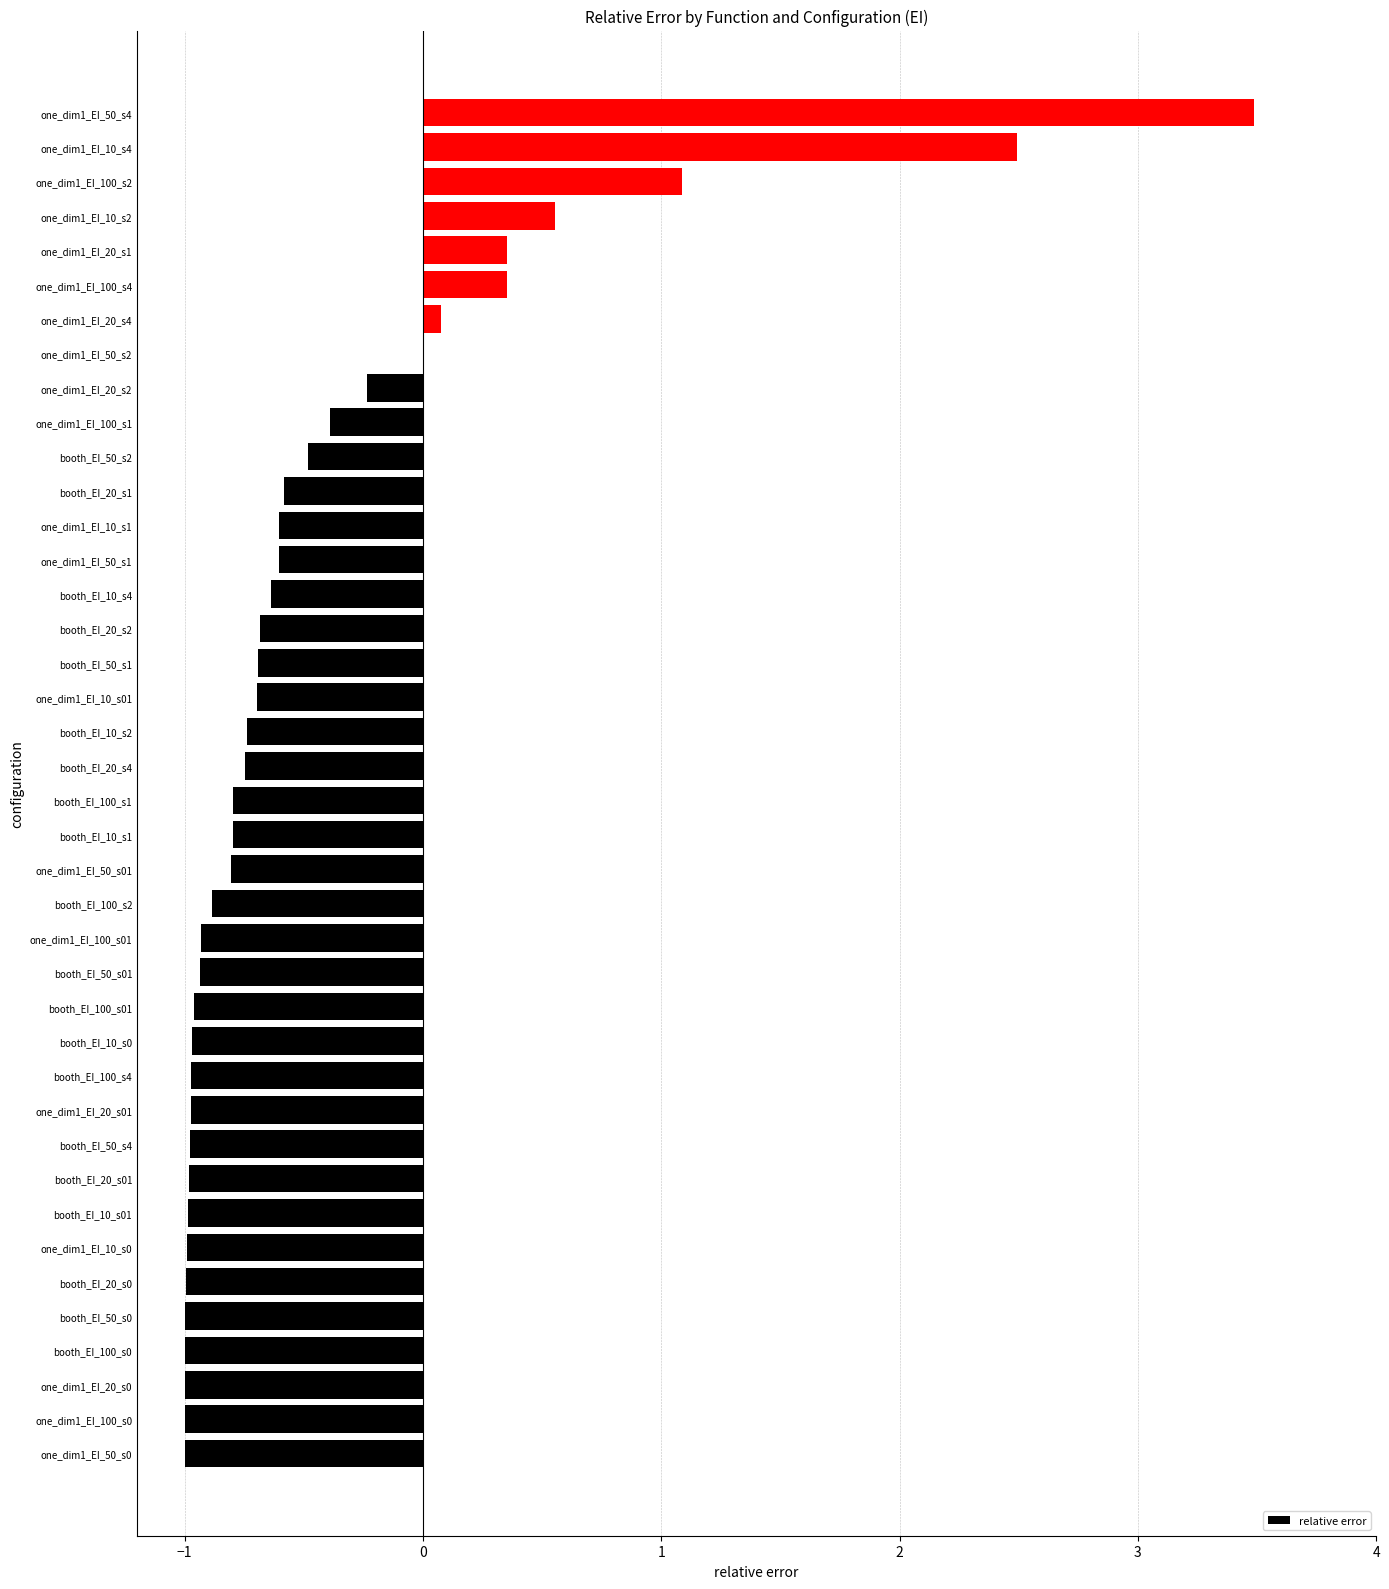

Between booth_EI_50_s4 and one_dim1_EI_50_s1, which is larger?

one_dim1_EI_50_s1